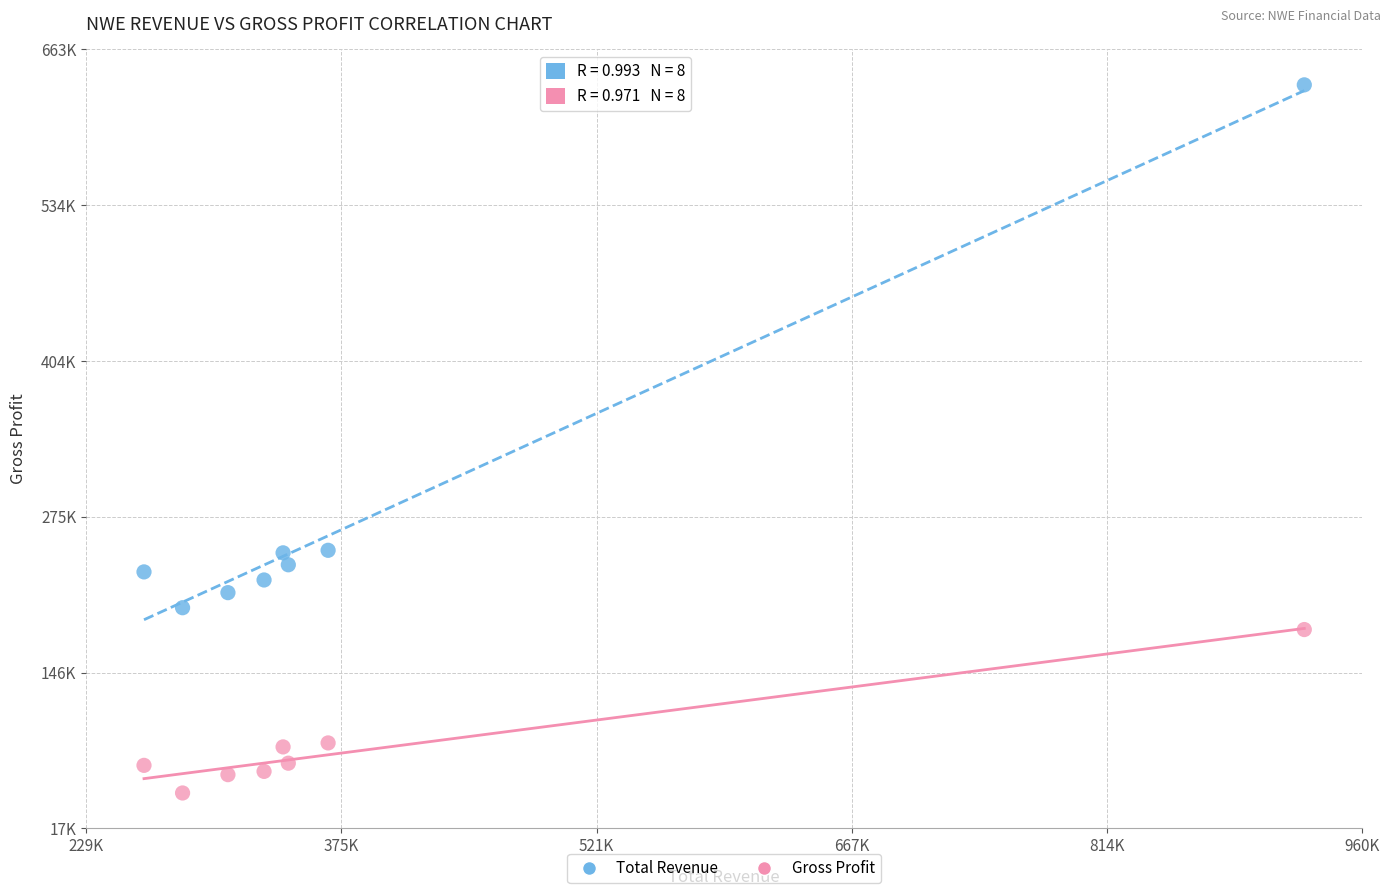

What are all the series names shown in the legend?

Total Revenue, Gross Profit